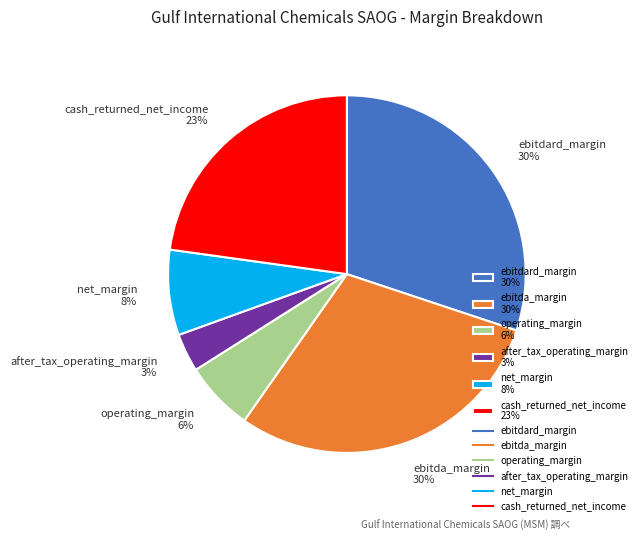

How many segments does this pie chart have?

6